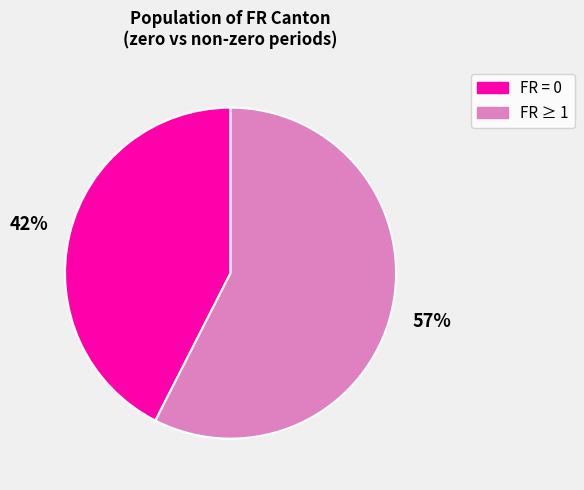

Is there a majority slice in this chart?

Yes